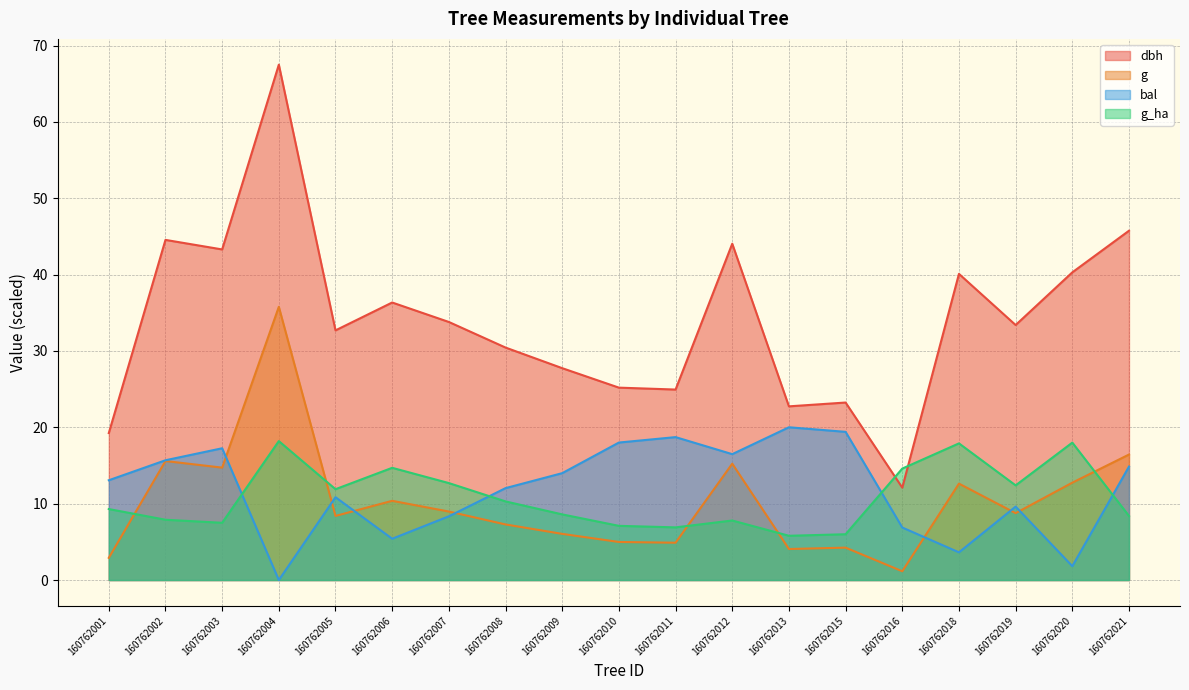

At which label does g_ha first exceed 9?

160762001